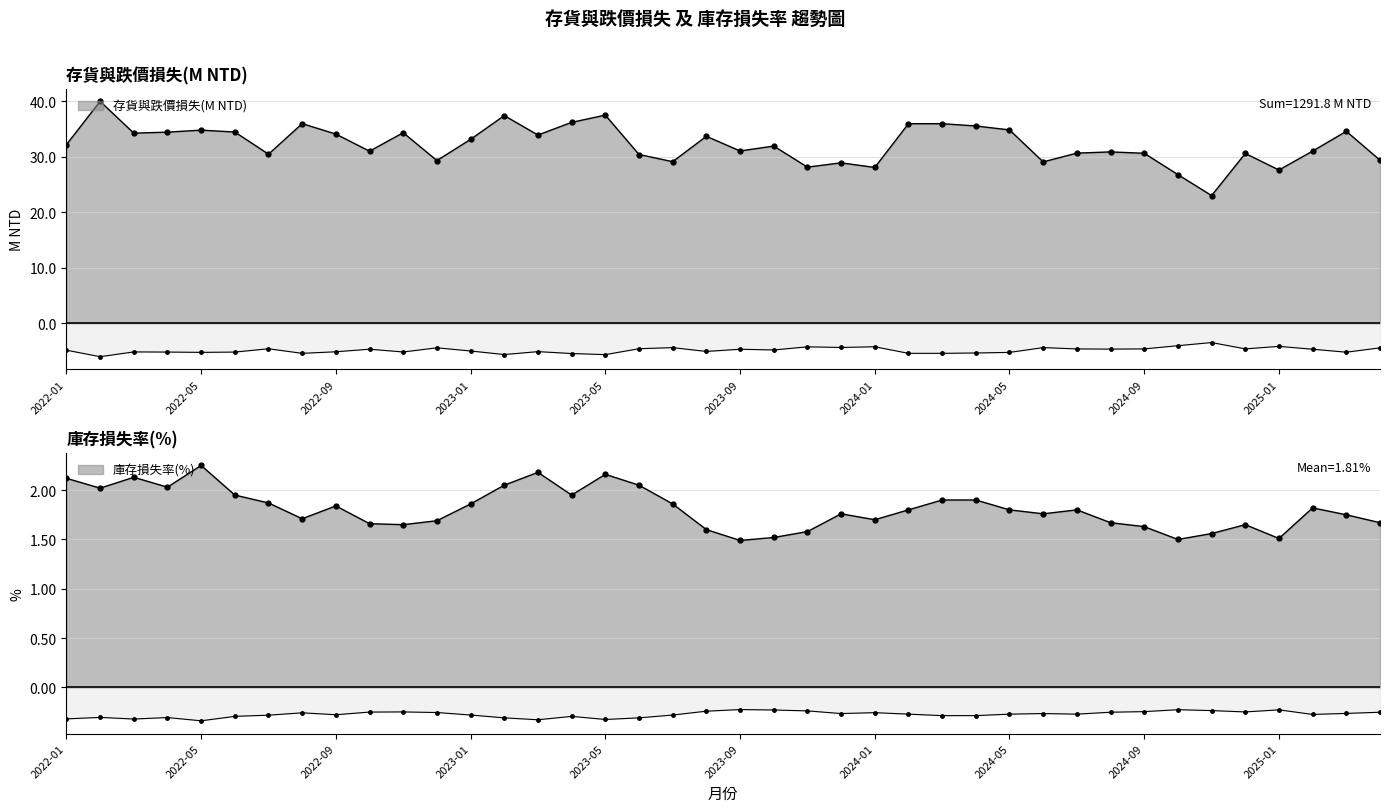

Which series has the largest range (max minus min)?

存貨與跌價損失(M NTD)